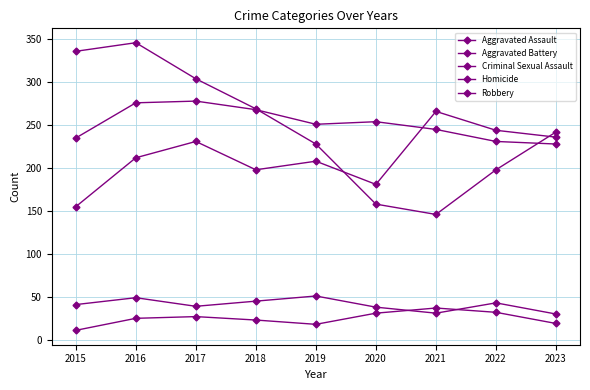

How many interior local peaks does the Criminal Sexual Assault series have?

3